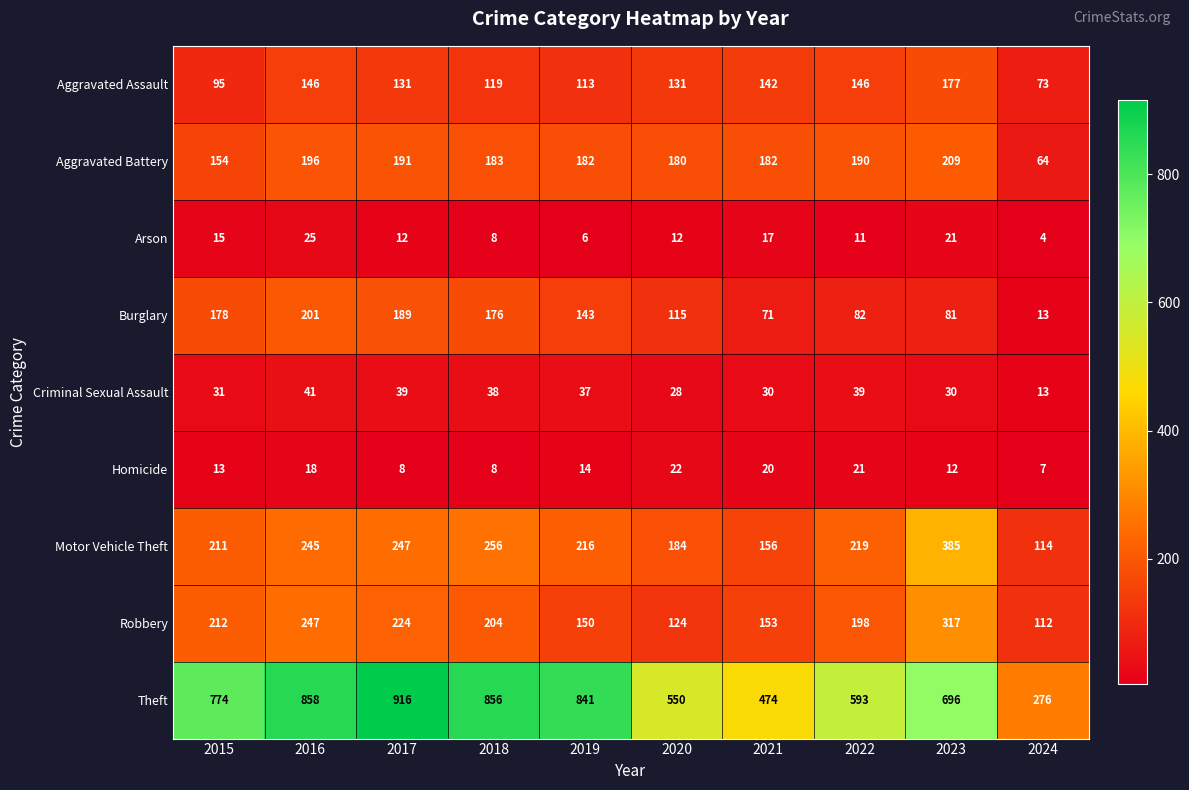

At which category does the chart reach its peak across all series?

2017